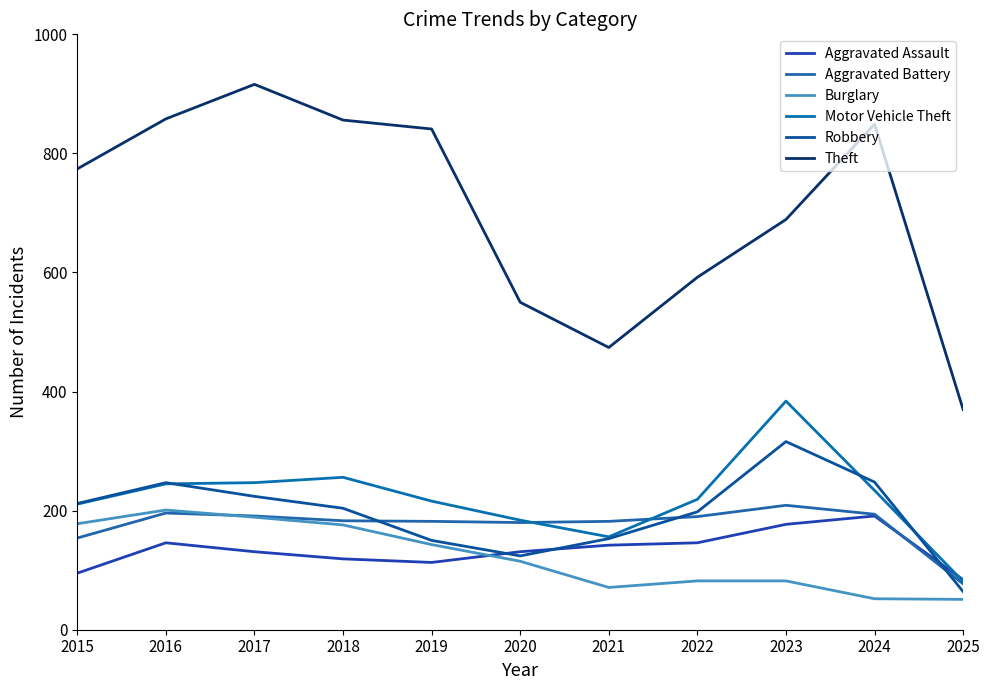

What is the spread (max minus min) of values at 2015?

679